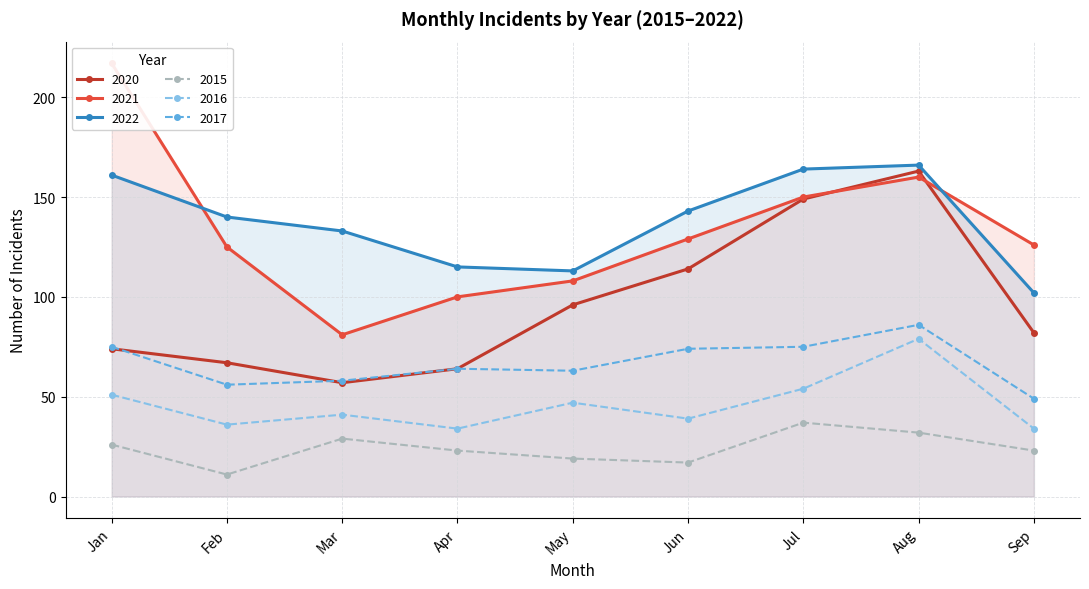

True or false: 2015 and 2022 cross at least once.

False